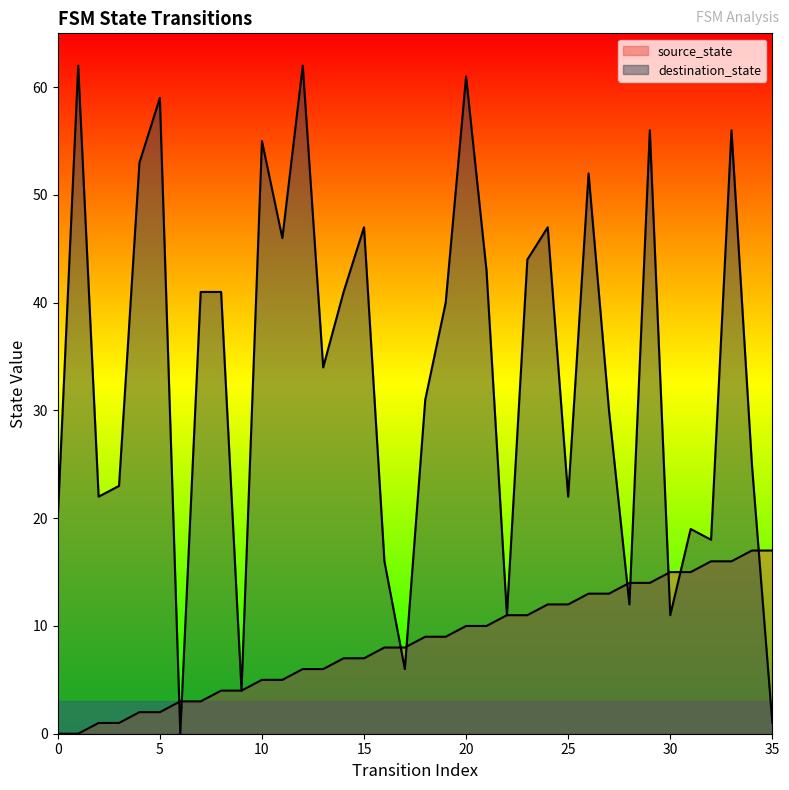

How many values in the source_state series exceed 9?

16